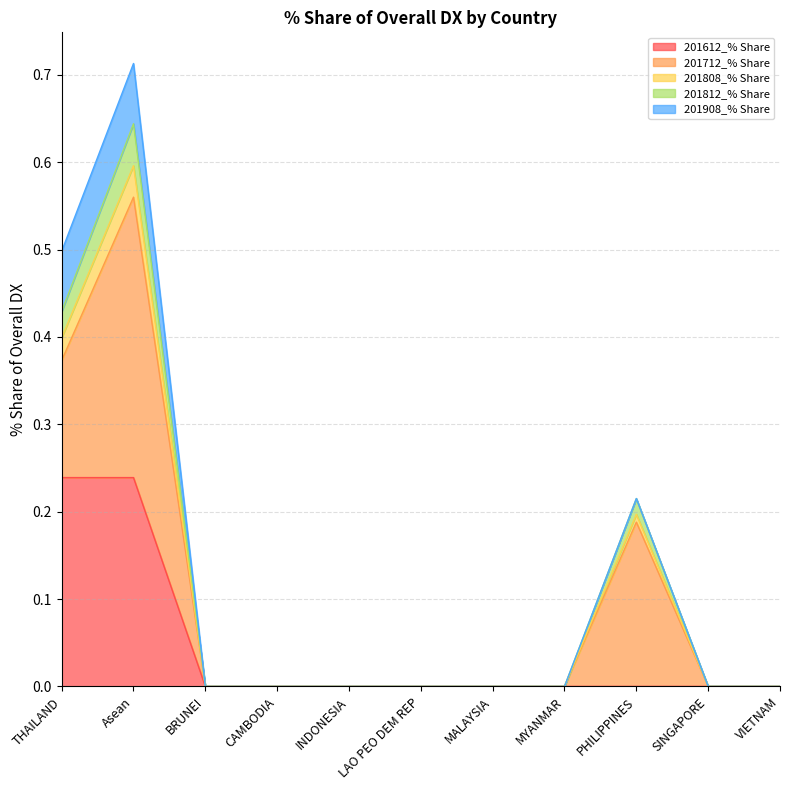

True or false: 201812_% Share and 201612_% Share intersect in this chart.

False